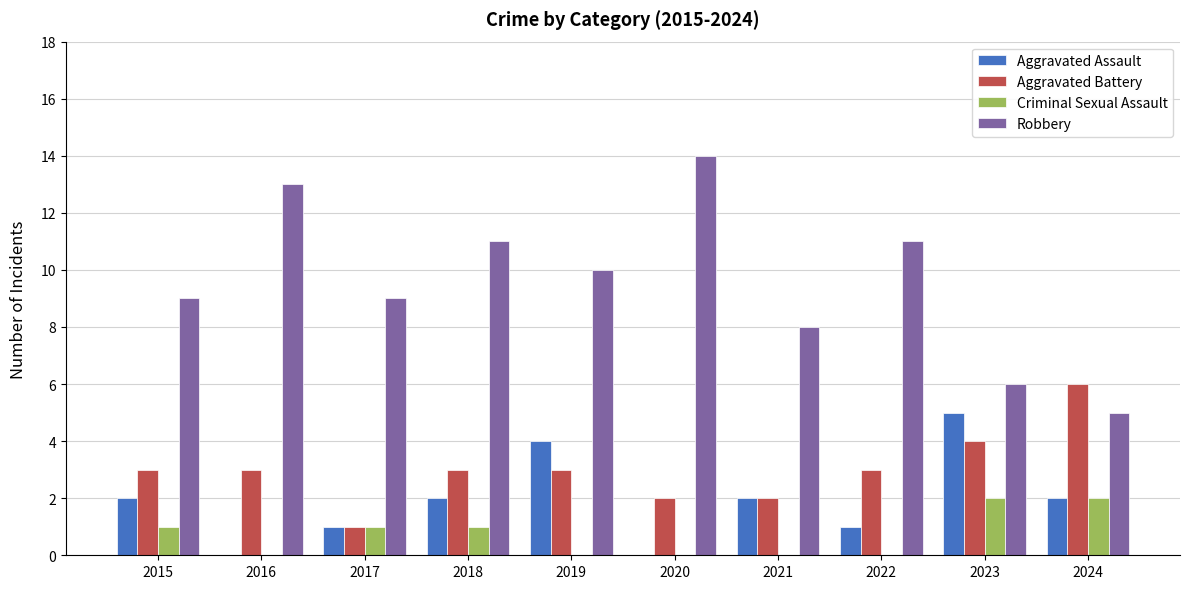

Which category has the highest value across all series?

2020